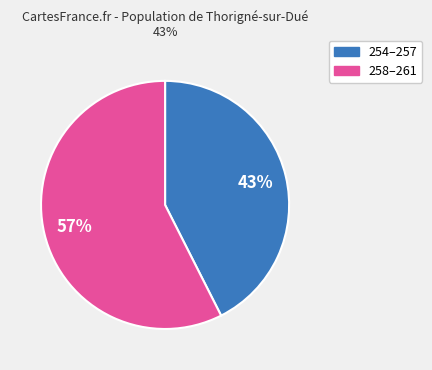

Is there a majority slice in this chart?

Yes